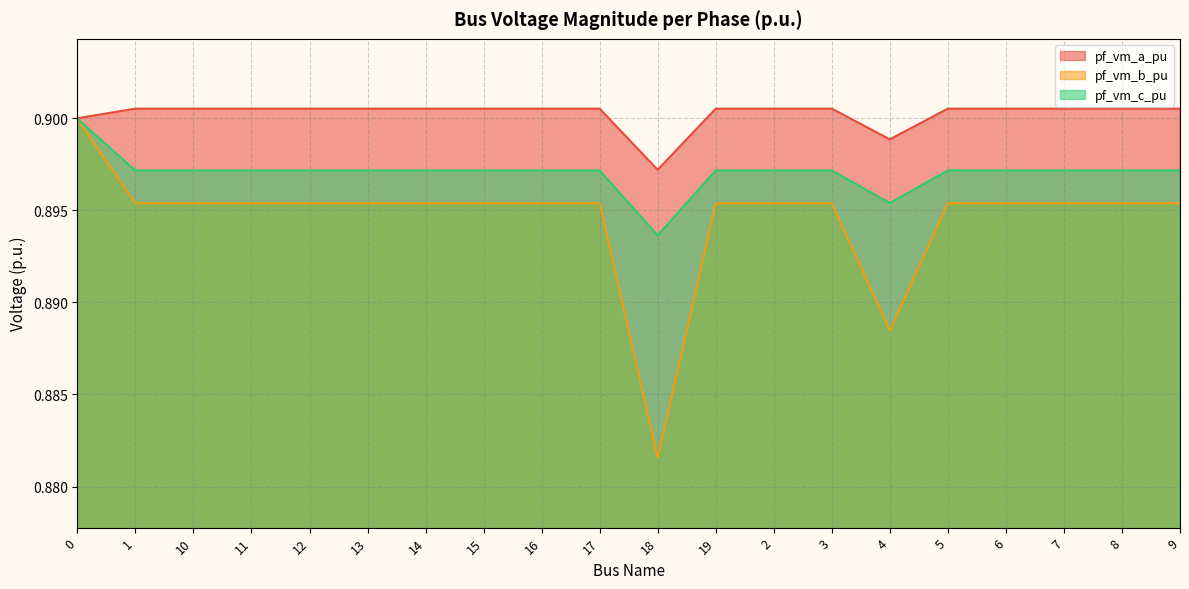

How many lines are shown in the chart?

3